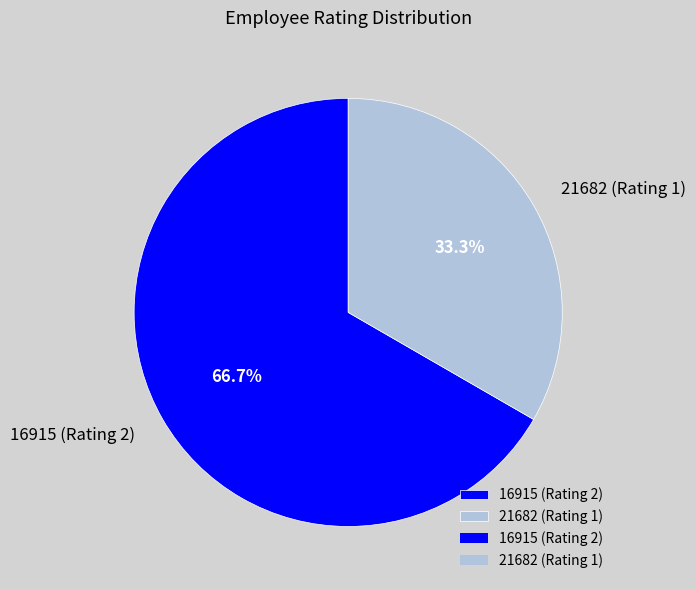

Which has a higher value, 16915 or 21682?

16915